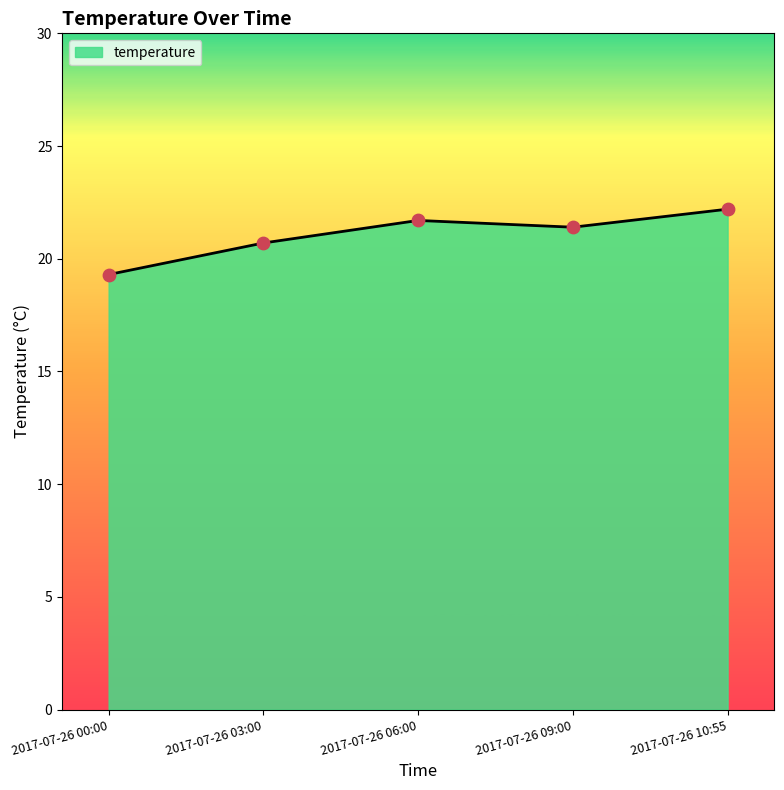

What is the change in value from 2017-07-26 00:00 to 2017-07-26 06:00?

+2.4